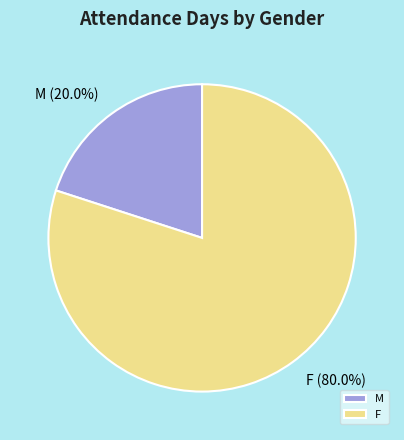

Rank the categories by value from highest to lowest.

F, M